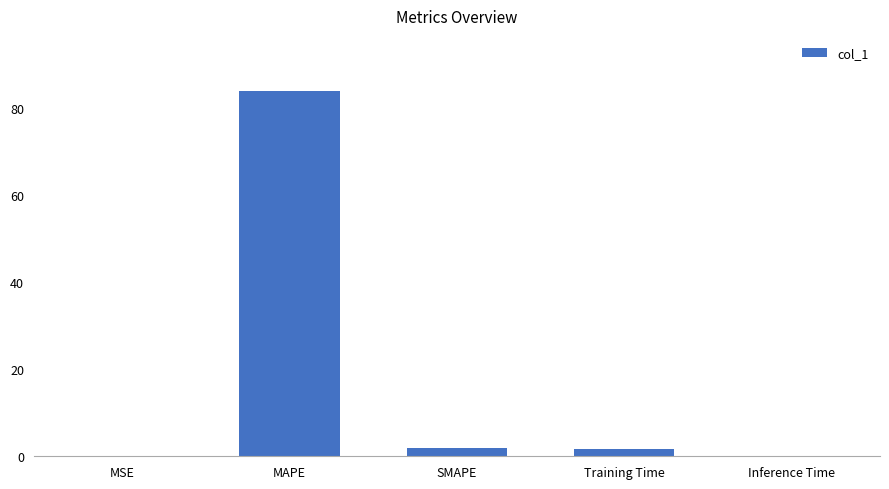

Are the bars grouped side by side (vs. stacked)?

No